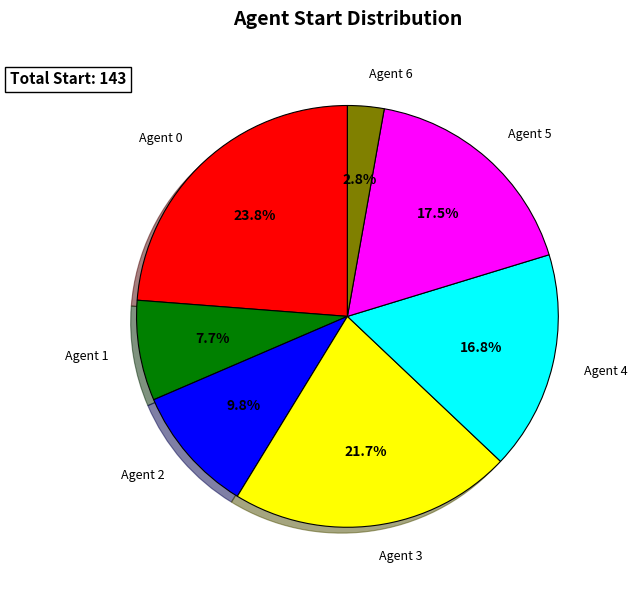

Does any single category account for the majority?

No